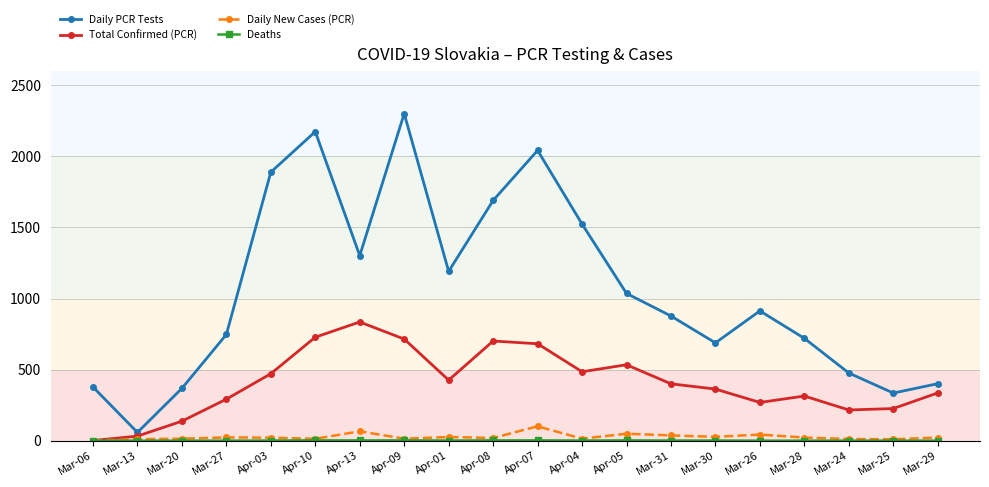

Which label corresponds to the largest value in the chart?

Apr-09